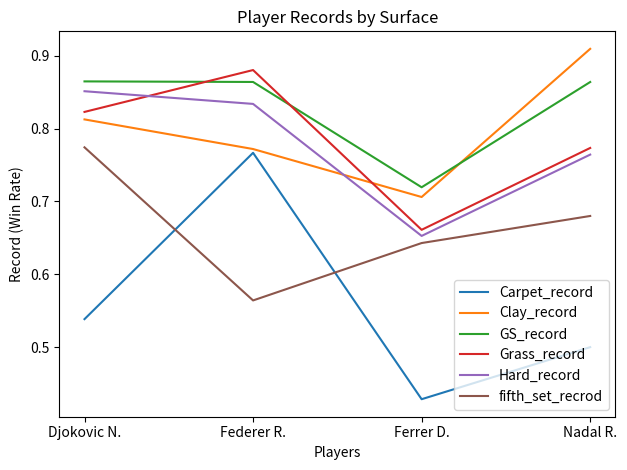

The value of Hard_record at Nadal R. is 0.4. True or false?

False